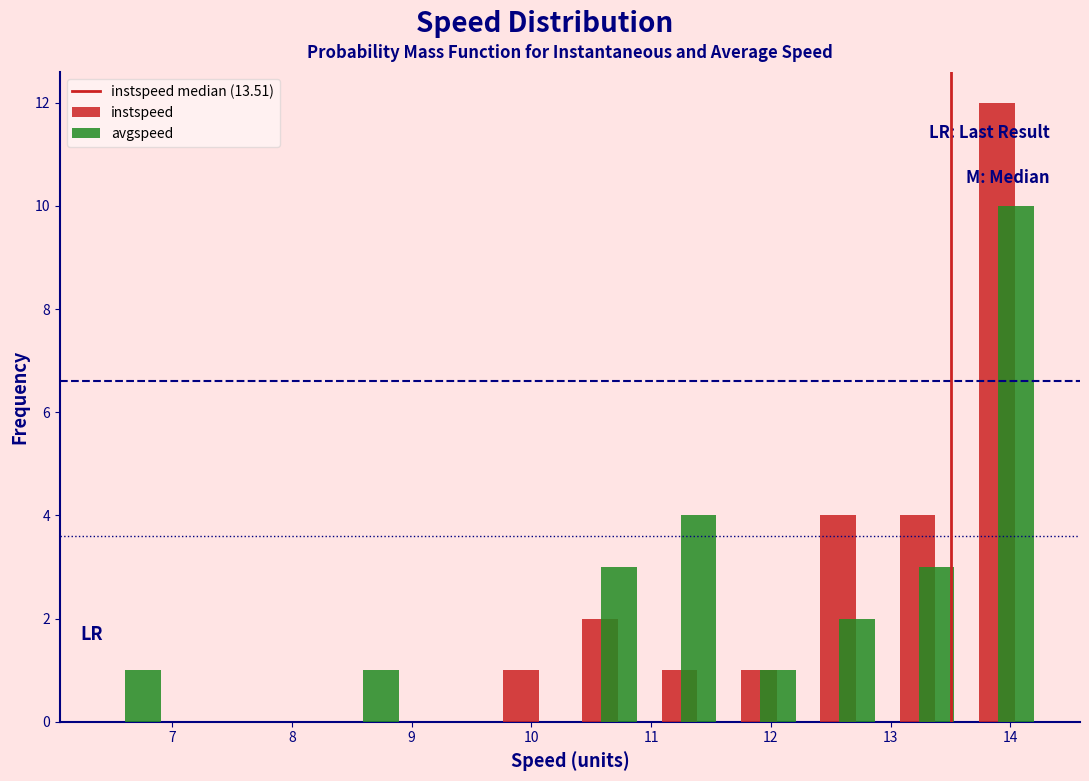

Reading left to right, list every range on the x-axis with the height of the bar of each series over it. Neither the bar edges nor the heights are printed on the chart, so give them approximately, as read against the axes.

6.3 to 7.0: instspeed=0	avgspeed=1
7.0 to 7.7: instspeed=0	avgspeed=0
7.7 to 8.3: instspeed=0	avgspeed=0
8.3 to 9.0: instspeed=0	avgspeed=1
9.0 to 9.7: instspeed=0	avgspeed=0
9.7 to 10.3: instspeed=1	avgspeed=0
10.3 to 11.0: instspeed=2	avgspeed=3
11.0 to 11.6: instspeed=1	avgspeed=4
11.6 to 12.3: instspeed=1	avgspeed=1
12.3 to 13.0: instspeed=4	avgspeed=2
13.0 to 13.6: instspeed=4	avgspeed=3
13.6 to 14.3: instspeed=12	avgspeed=10